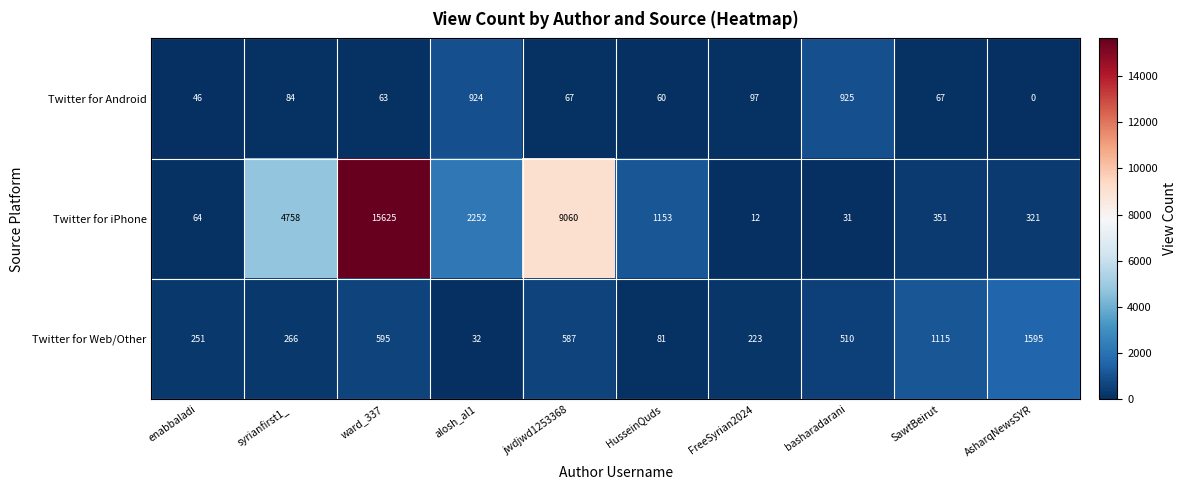

How many data points does each series have?

10